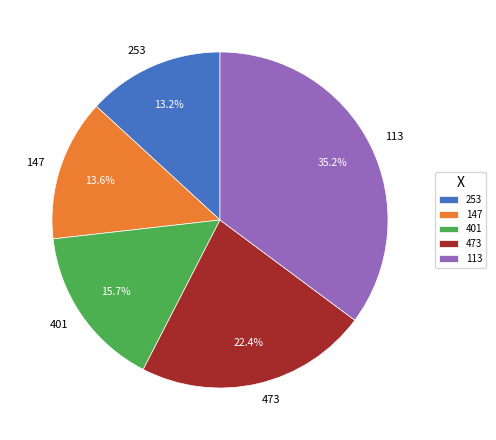

How many slices are in this pie chart?

5